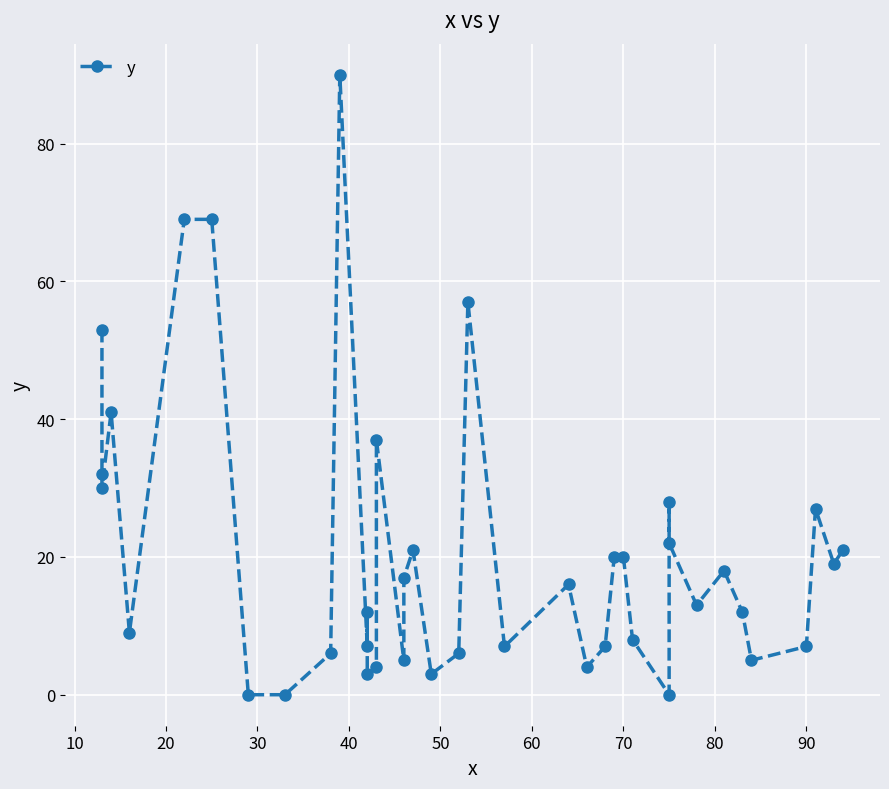

How many distinct data groups are displayed?

1